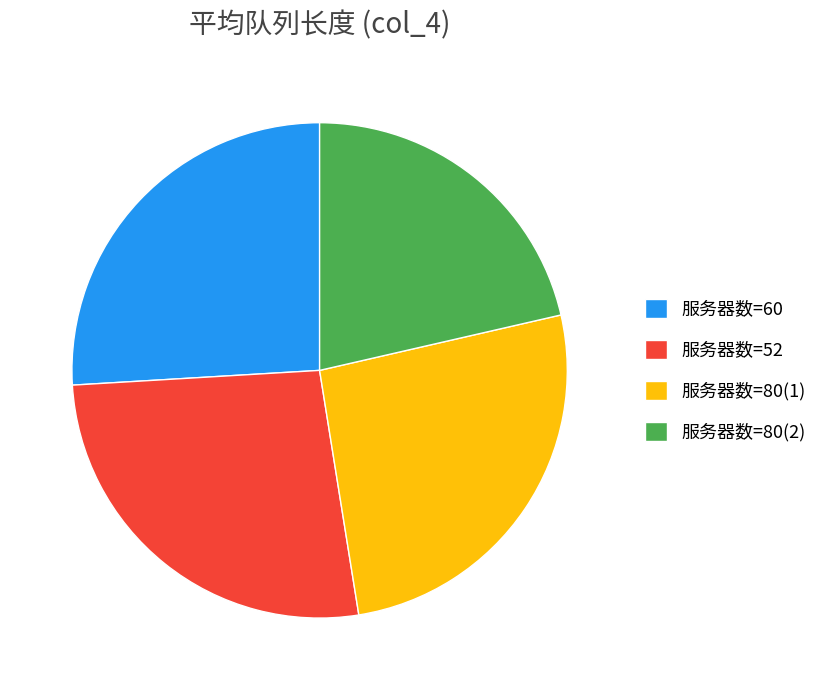

Is the sum of 服务器数=52 and 服务器数=60 greater than half?

Yes